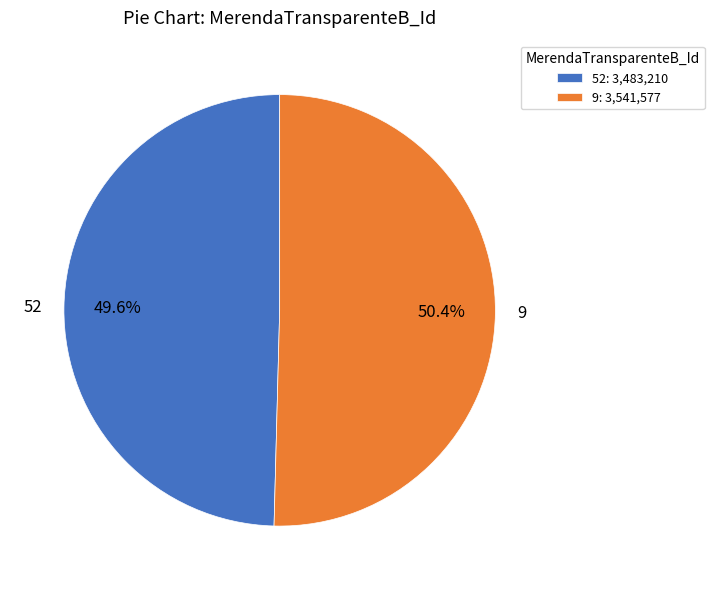

Does 9 represent more than half of the total?

Yes